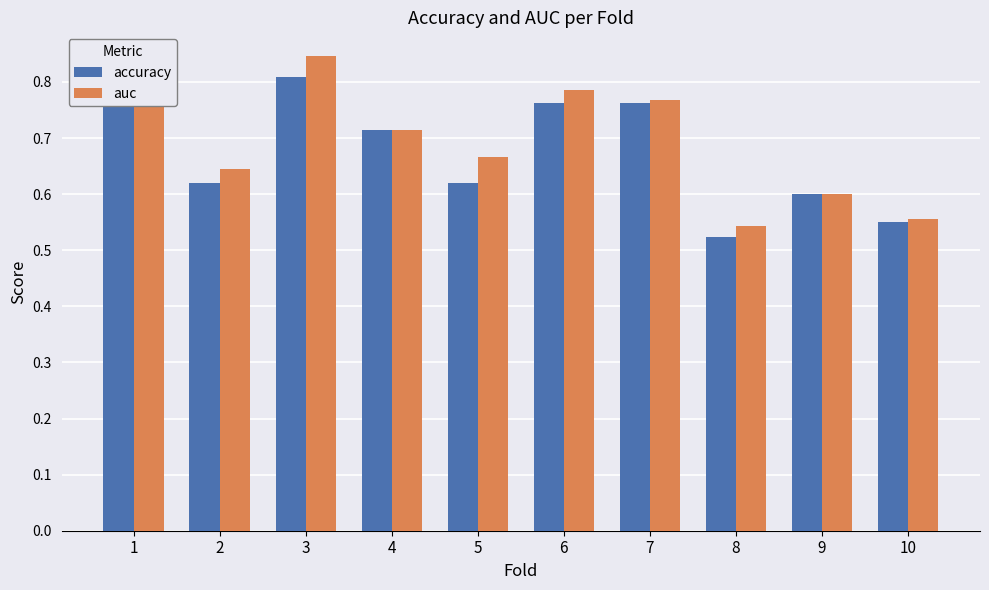

Reading left to right, what are all the values shown in this chart?

accuracy: 1=0.8	2=0.6	3=0.8	4=0.7	5=0.6	6=0.8	7=0.8	8=0.5	9=0.6	10=0.6
auc: 1=0.8	2=0.6	3=0.8	4=0.7	5=0.7	6=0.8	7=0.8	8=0.5	9=0.6	10=0.6